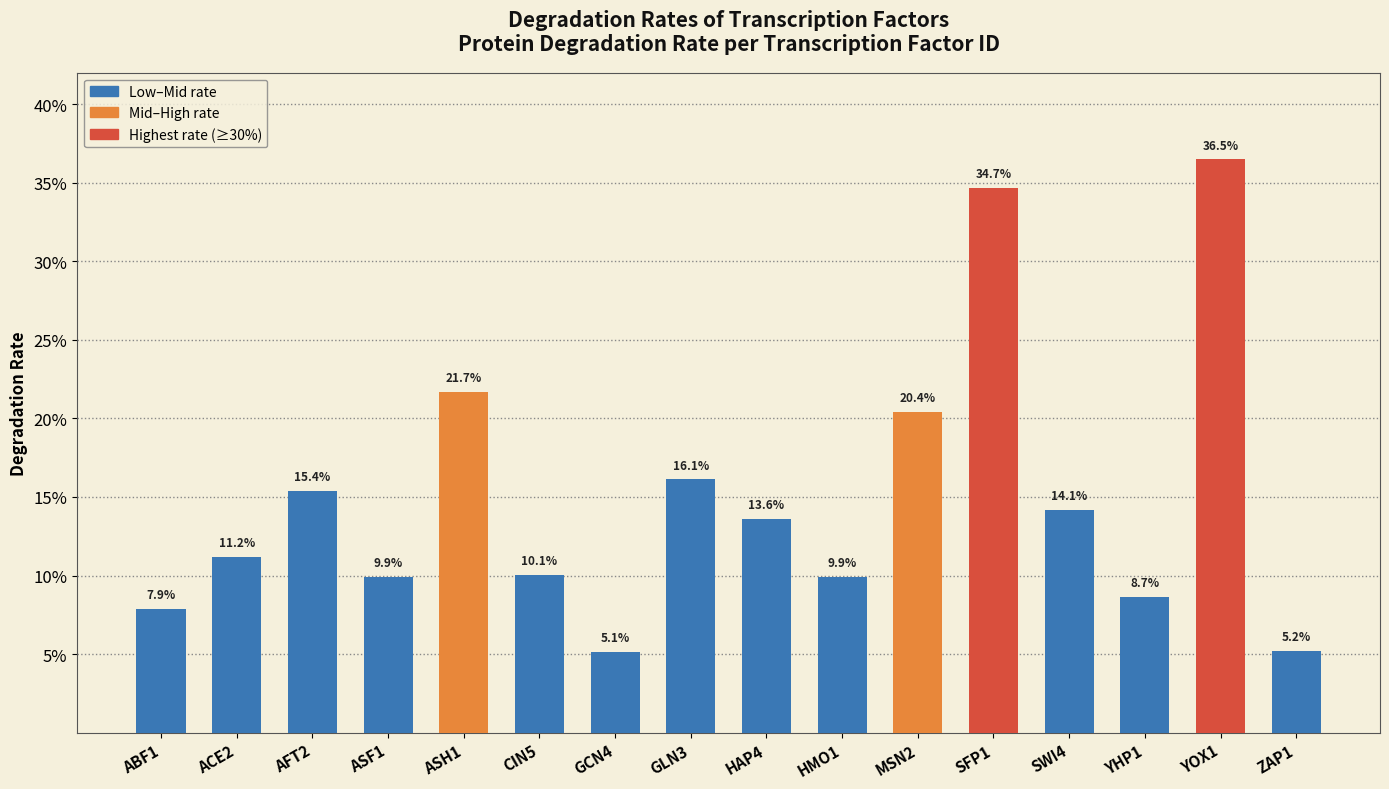

Rank the categories by value from lowest to highest.

GCN4, ZAP1, ABF1, YHP1, ASF1, HMO1, CIN5, ACE2, HAP4, SWI4, AFT2, GLN3, MSN2, ASH1, SFP1, YOX1